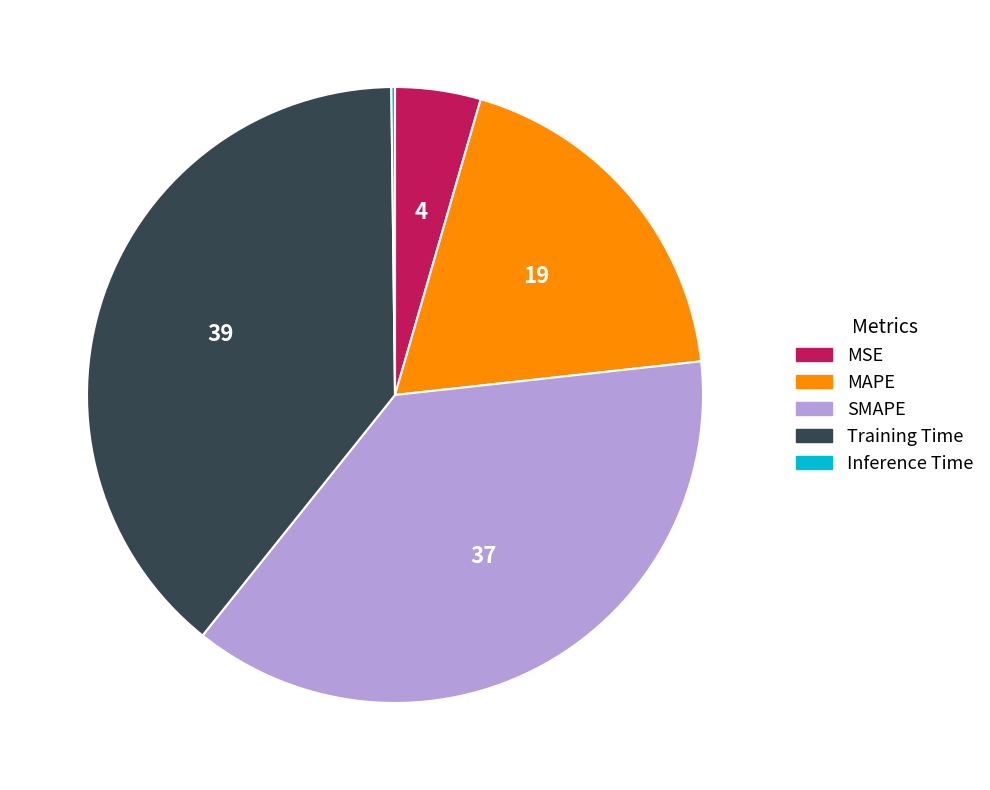

Combined, do MSE and MAPE account for over 50%?

No